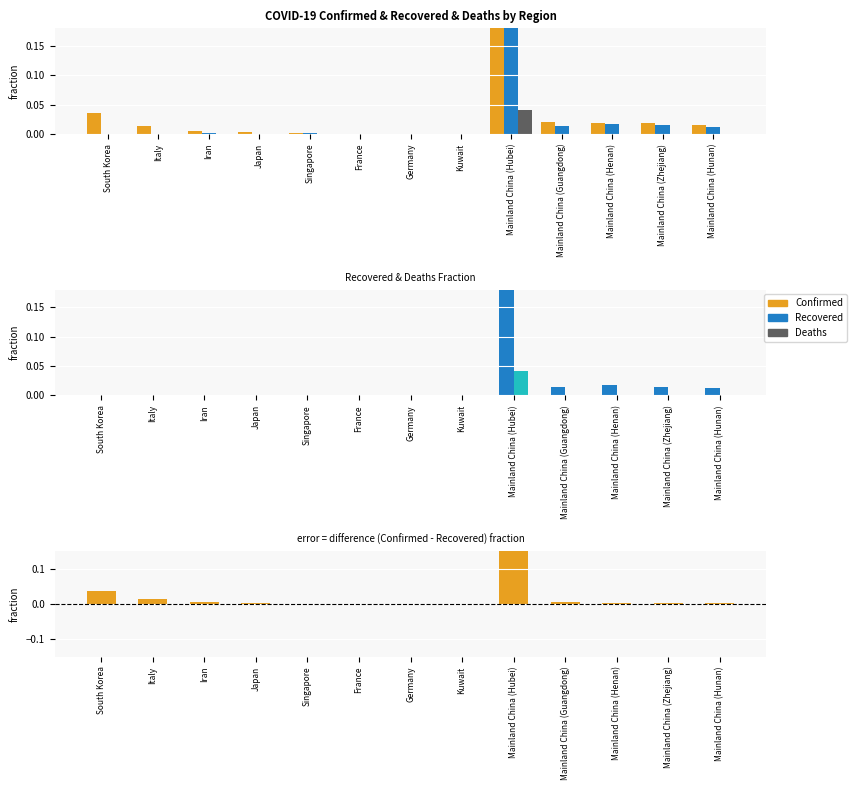

List the labels in order of Recovered value, smallest first.

Kuwait, France, Germany, South Korea, Japan, Italy, Singapore, Iran, Mainland China (Hunan), Mainland China (Guangdong), Mainland China (Zhejiang), Mainland China (Henan), Mainland China (Hubei)